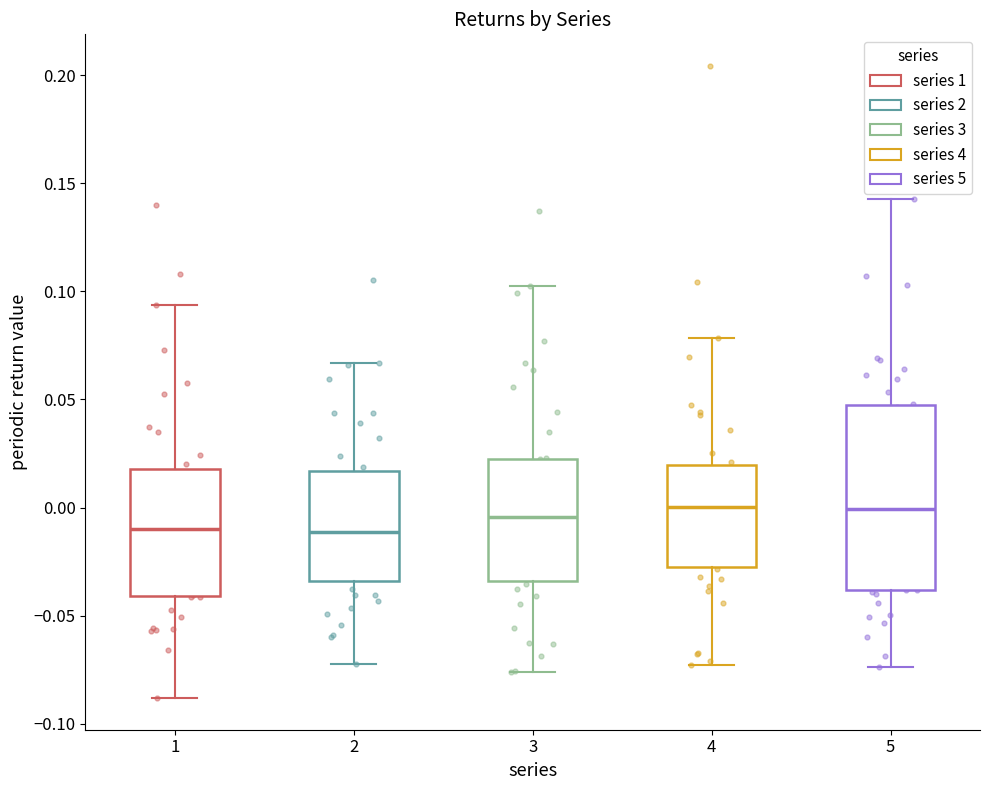

Reading left to right, read every box against the y-axis: the position of its median line, the range the box covers, and the ends of its whiskers. The values are not printed on the chart, so give them approximately, as read against the axis.

1: median -0.010, box -0.040 to 0.020, whiskers -0.090 to 0.095
2: median -0.010, box -0.035 to 0.015, whiskers -0.075 to 0.065
3: median -0.005, box -0.035 to 0.025, whiskers -0.075 to 0.100
4: median 0.000, box -0.025 to 0.020, whiskers -0.075 to 0.080
5: median 0.000, box -0.040 to 0.045, whiskers -0.075 to 0.140